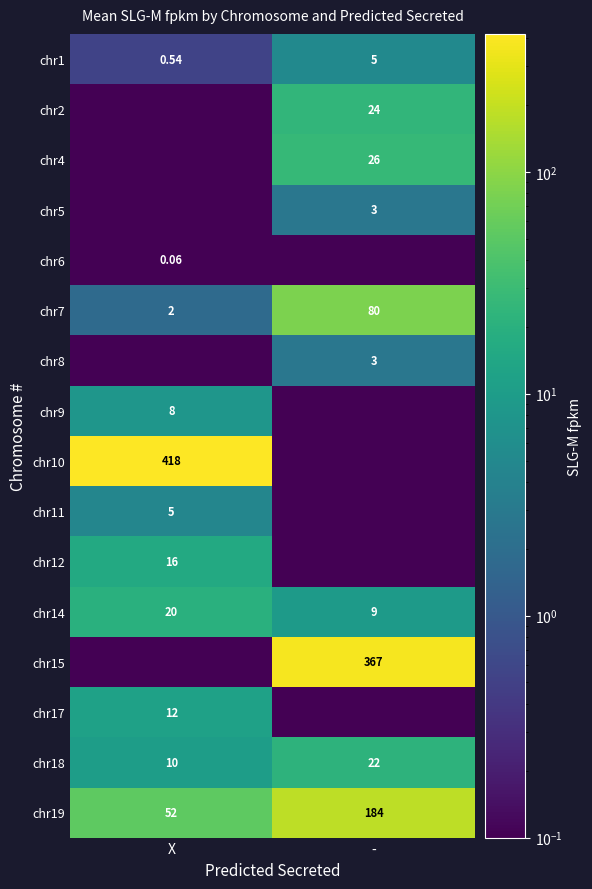

Is the value of chr17 at X greater than the value of chr12 at X?

No